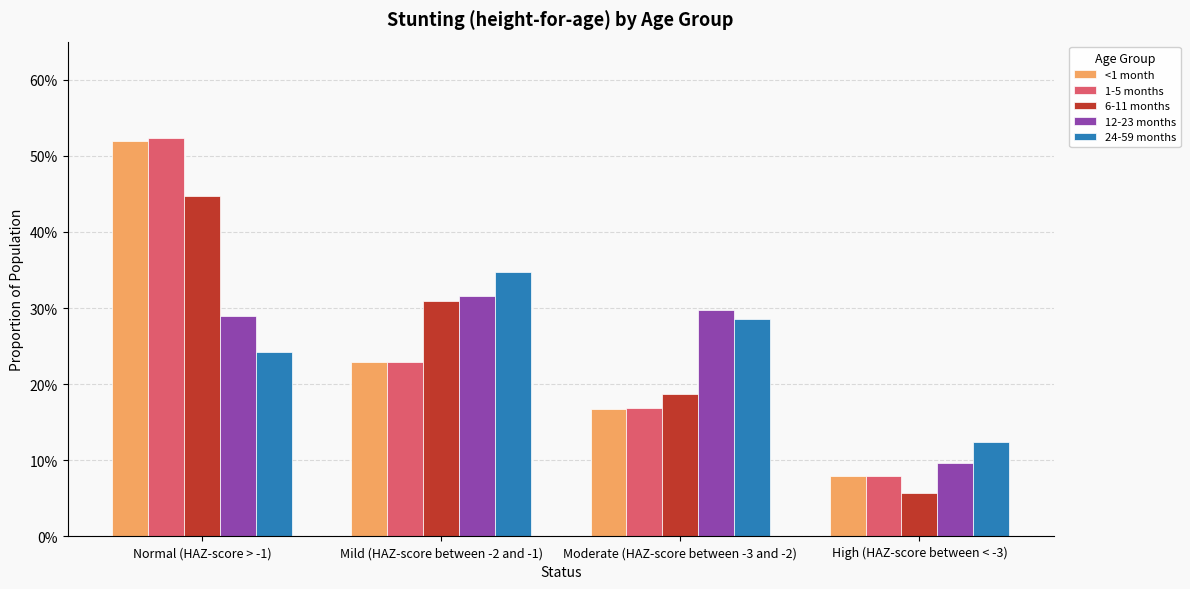

Which label corresponds to the smallest value in the chart?

High (HAZ-score between < -3)